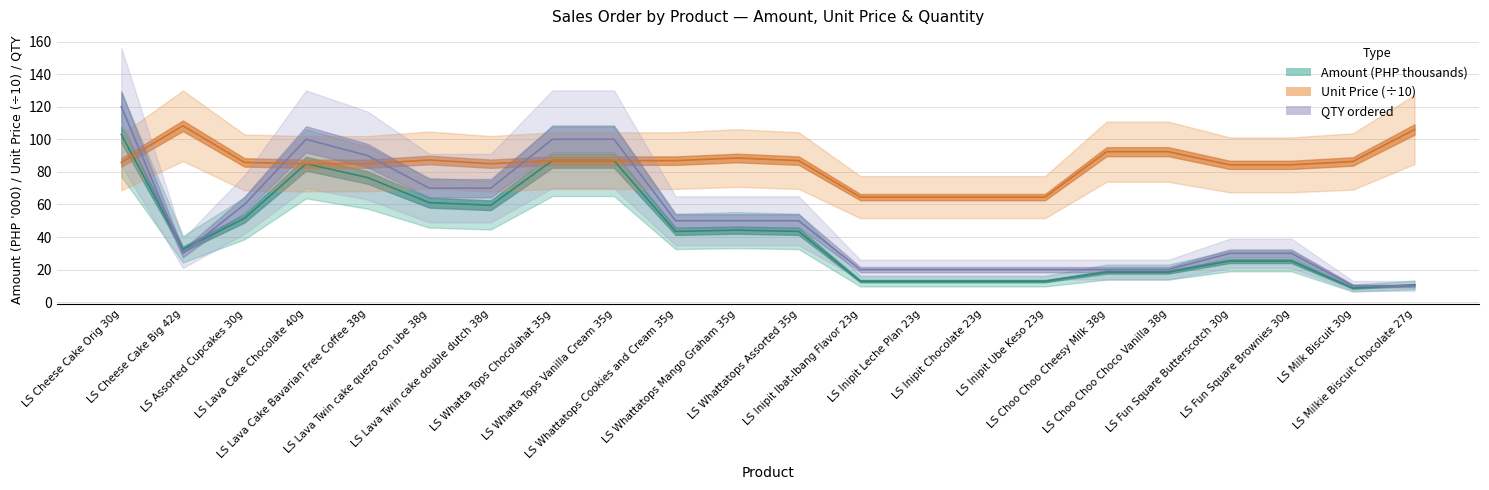

What is the total value across all series at LS Whattatops Cookies and Cream 35g?

180.4